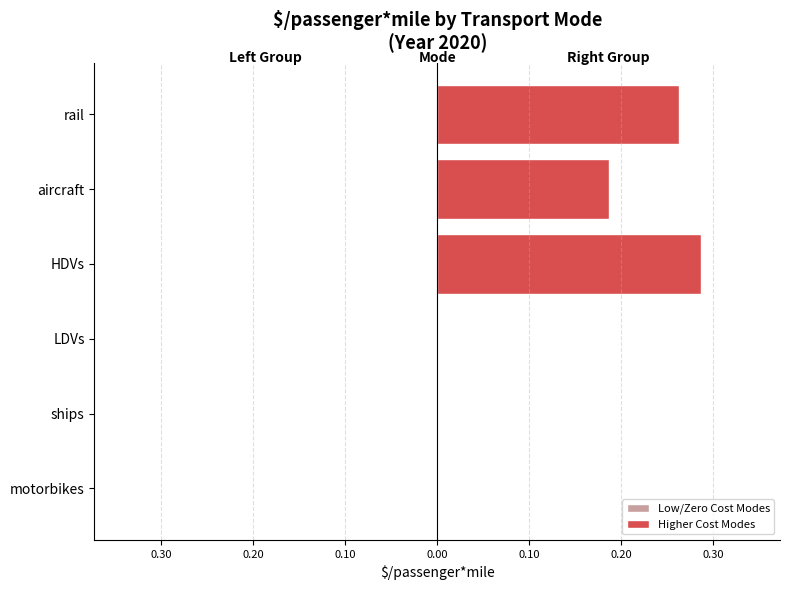

Are the bars horizontal?

Yes